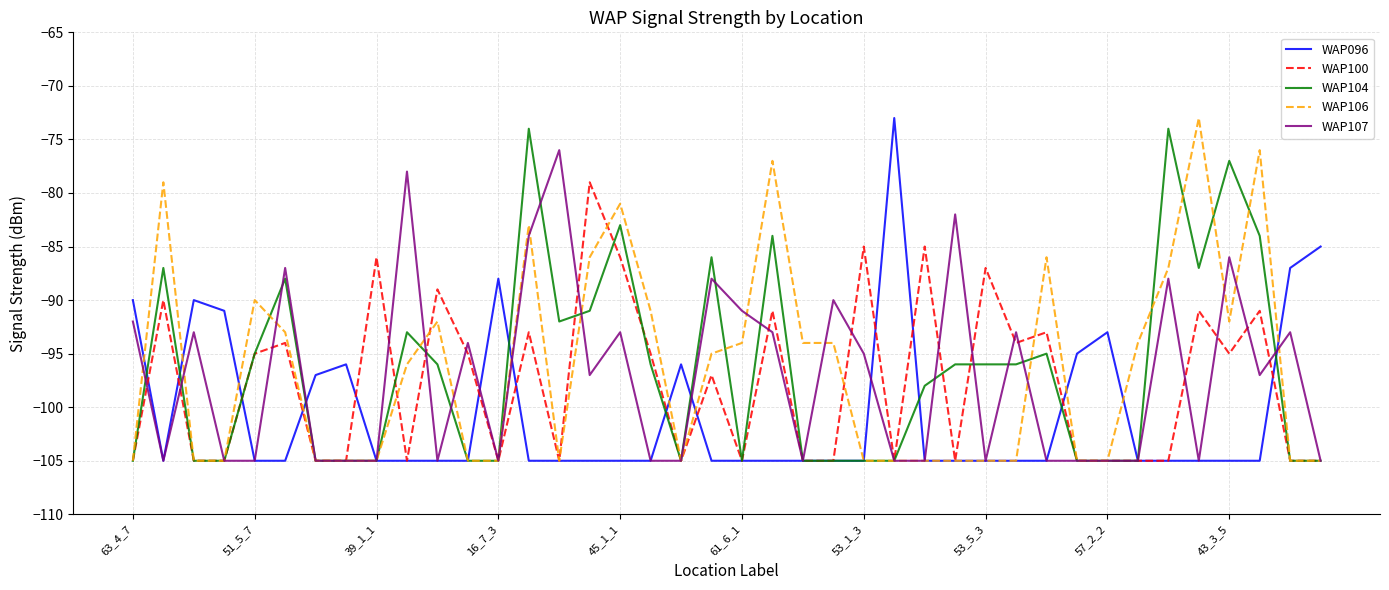

What is the smallest value displayed?

-105